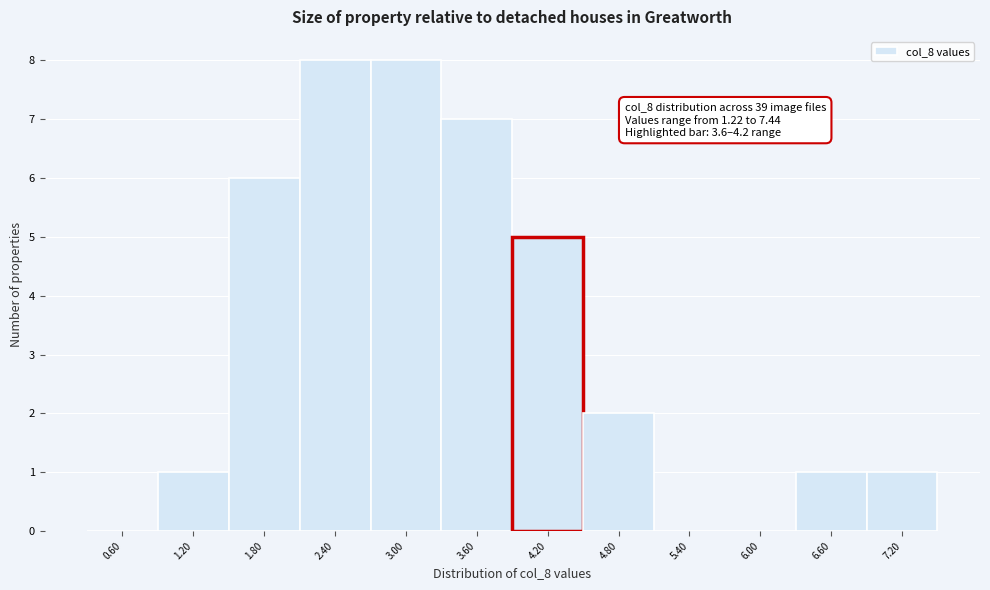

Reading left to right, transcribe all the data shown in this chart.

0.60=0	1.20=1	1.80=6	2.40=8	3.00=8	3.60=7	4.20=5	4.80=2	5.40=0	6.00=0	6.60=1	7.20=1